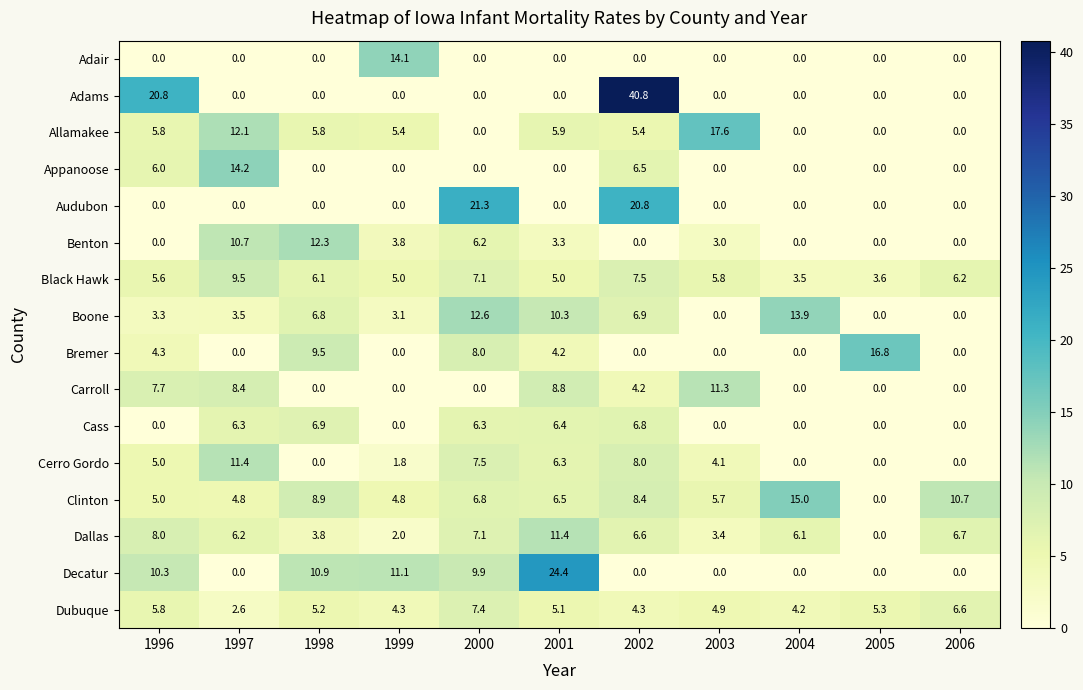

Read the Dallas value at 1999.

2.0